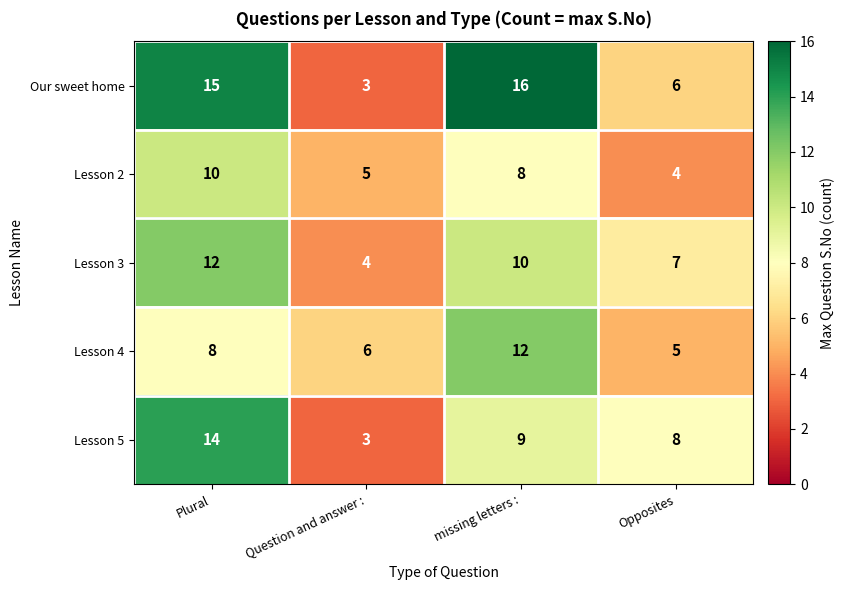

At missing letters :, list the series in order from smallest to largest.

Lesson 2, Lesson 5, Lesson 3, Lesson 4, Our sweet home